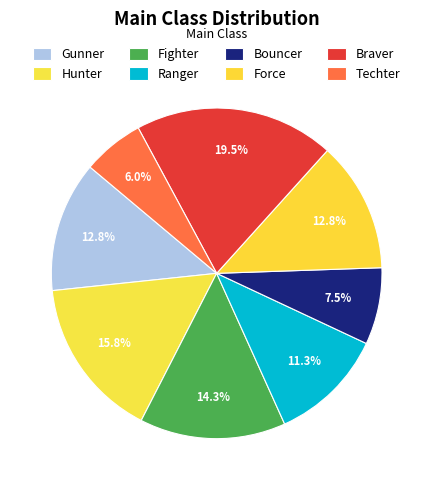

Which has a higher value, Techter or Hunter?

Hunter